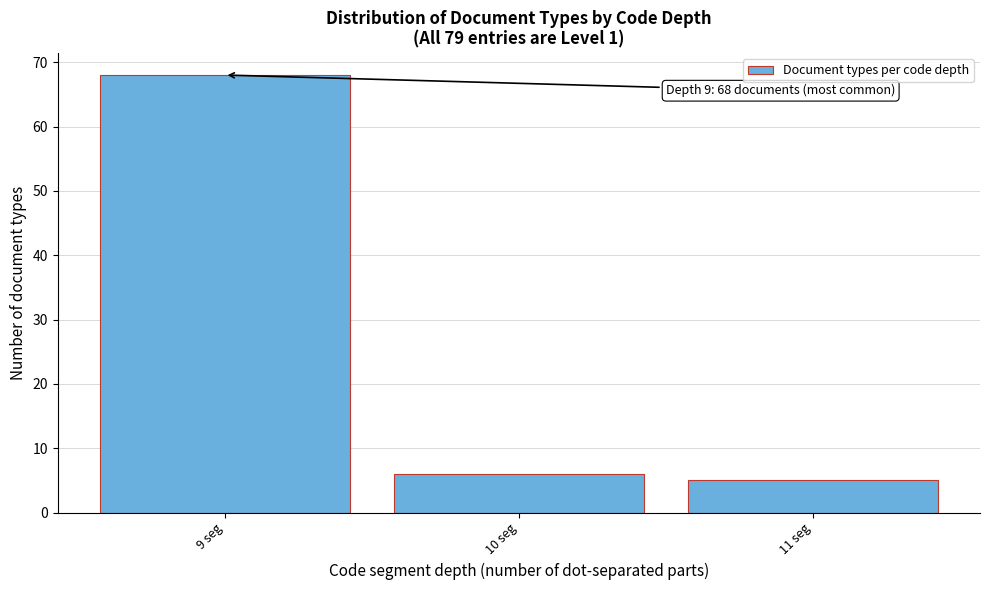

Reading right to left, what are all the values shown in this chart?

11 seg=5	10 seg=6	9 seg=68